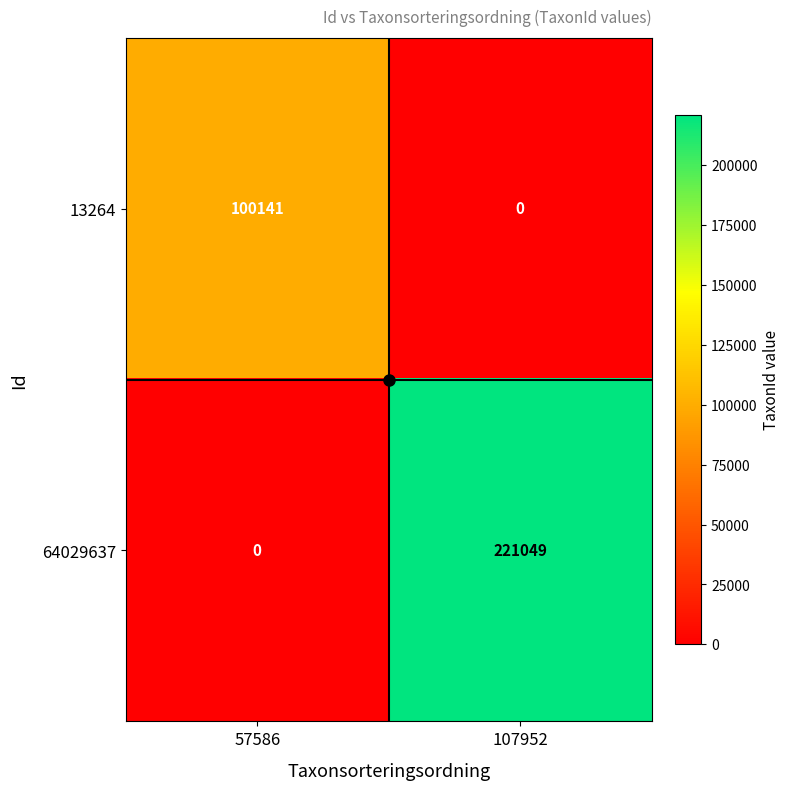

What is the sum of all 64029637 values?

221049